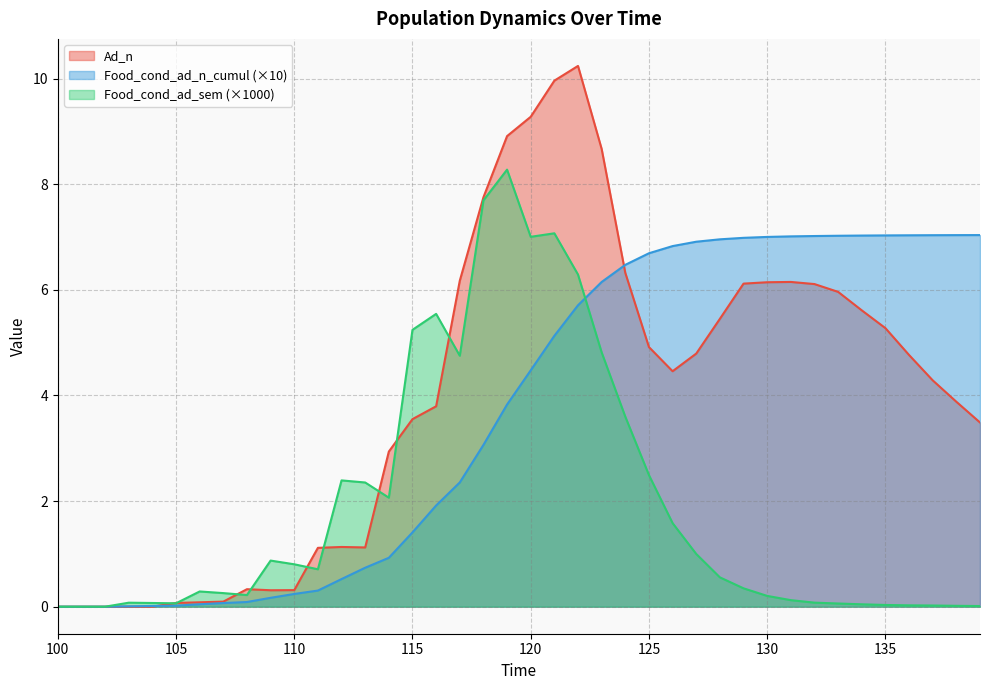

Which series has the largest total across all categories?

Ad_n